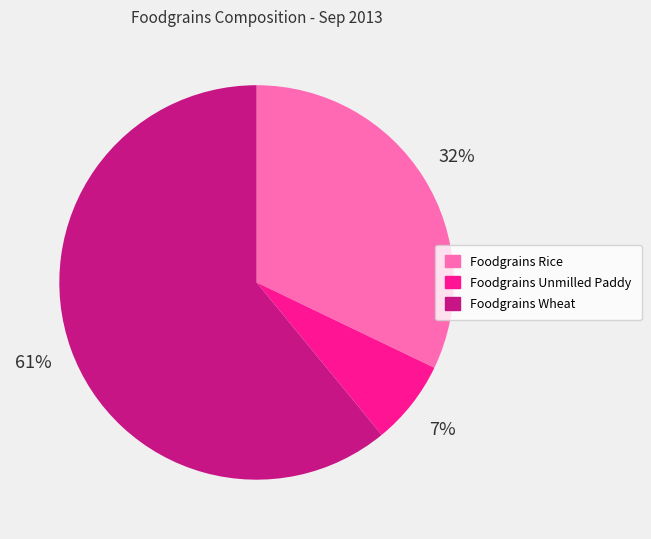

Which category has the biggest portion of the pie?

Foodgrains Wheat